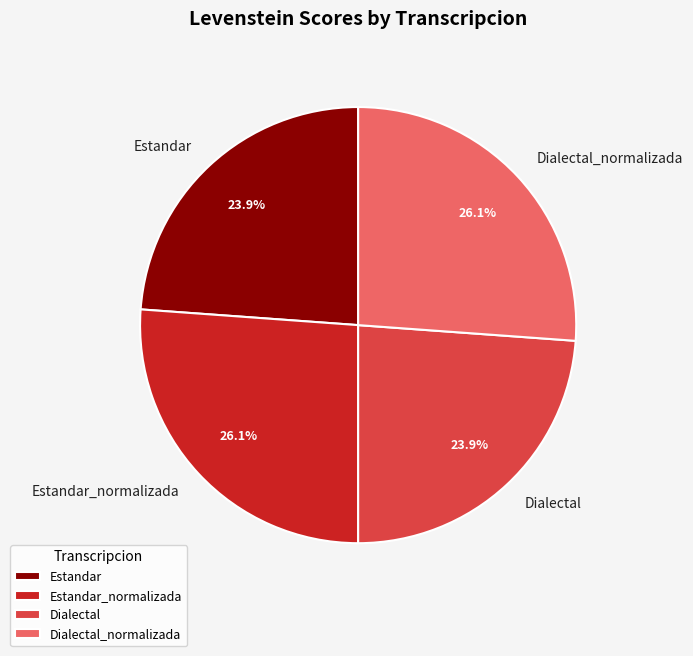

What is the ratio of the value at Estandar to the value at Dialectal?

1.0